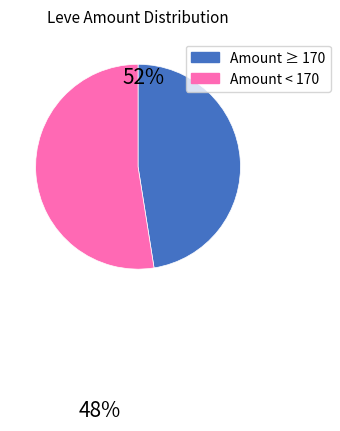

Is there any slice that represents more than half of the pie?

Yes